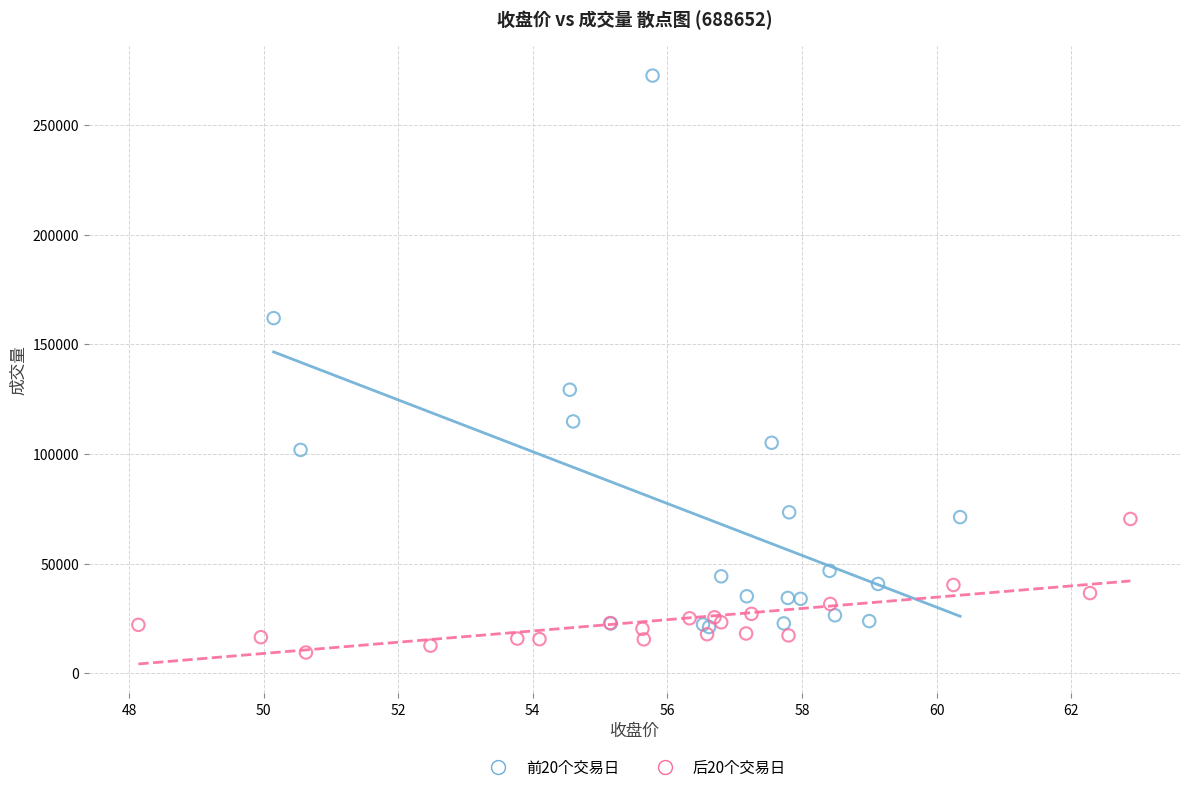

What are all the series names shown in the legend?

前20个交易日, 后20个交易日